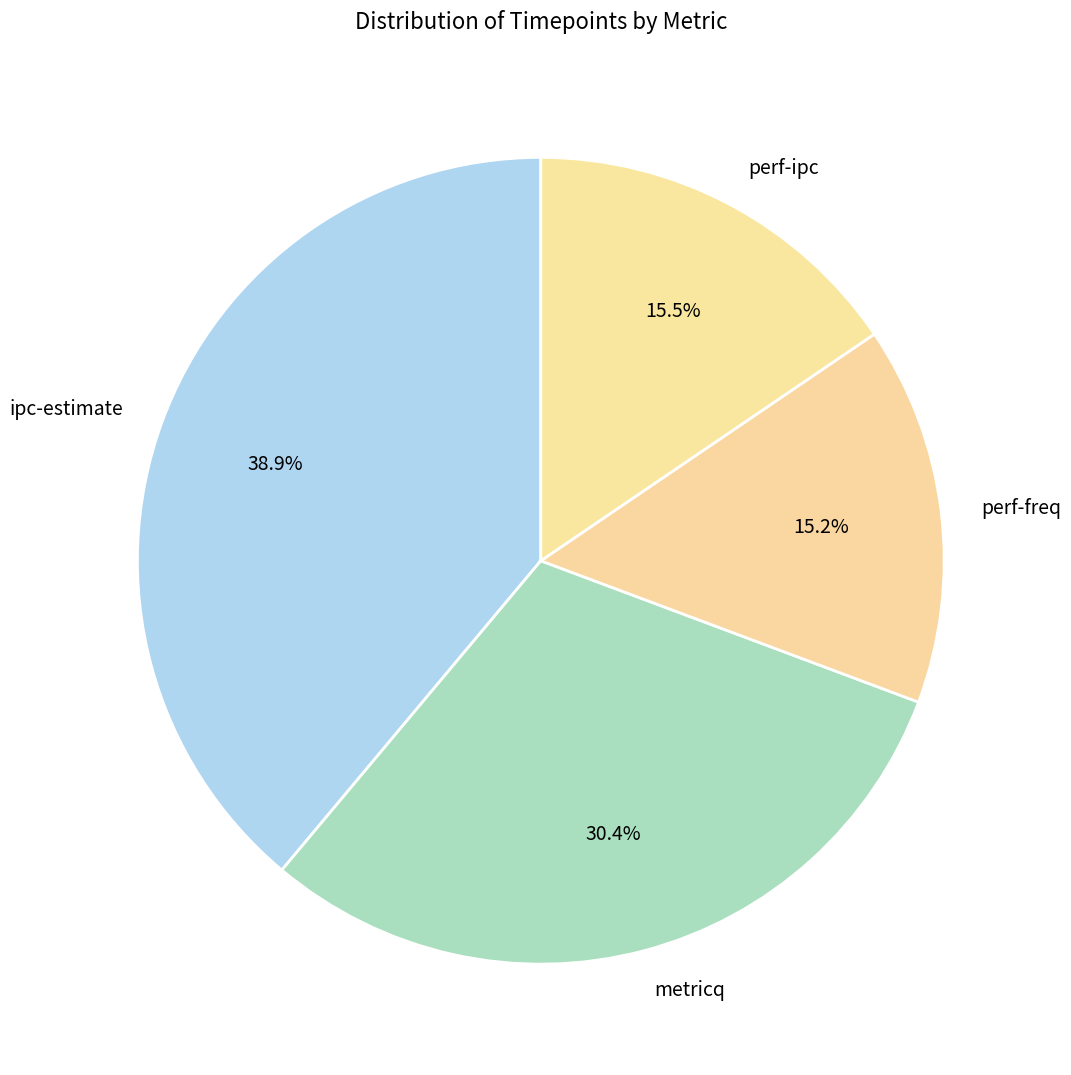

Does any single category account for the majority?

No